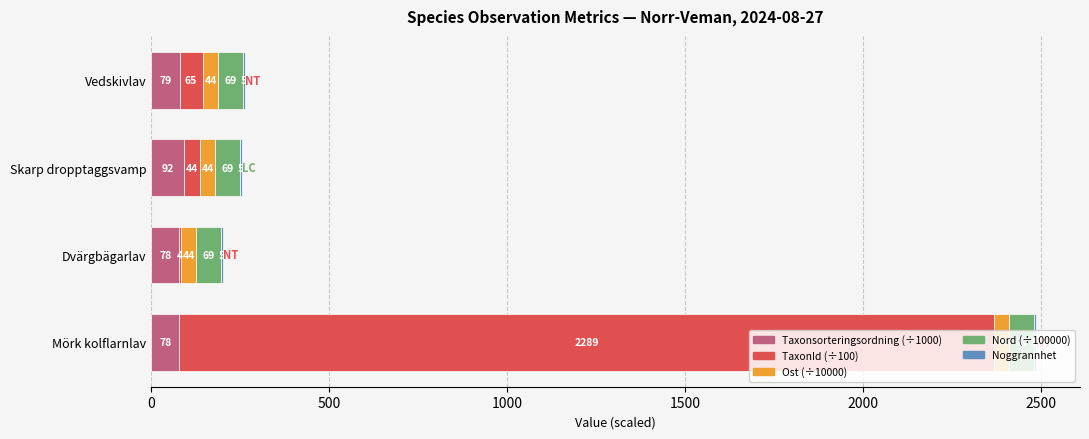

At which category is the sum across all series the highest?

Mörk kolflarnlav